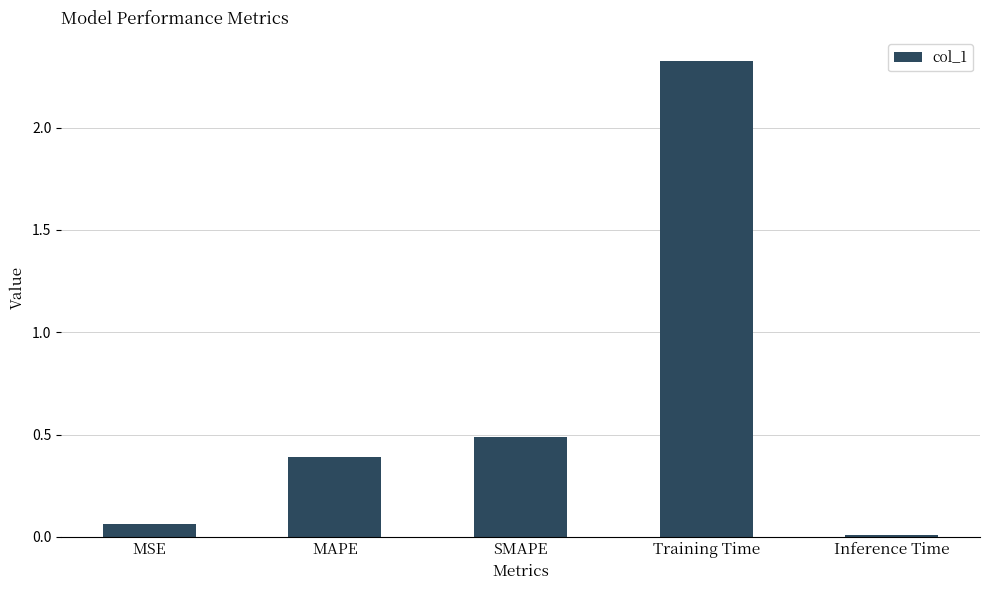

The value at MAPE is 0.4. True or false?

True